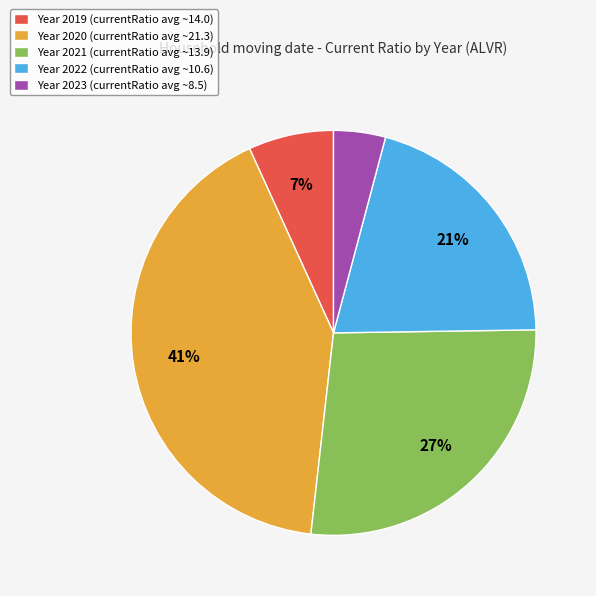

Is there a majority slice in this chart?

No